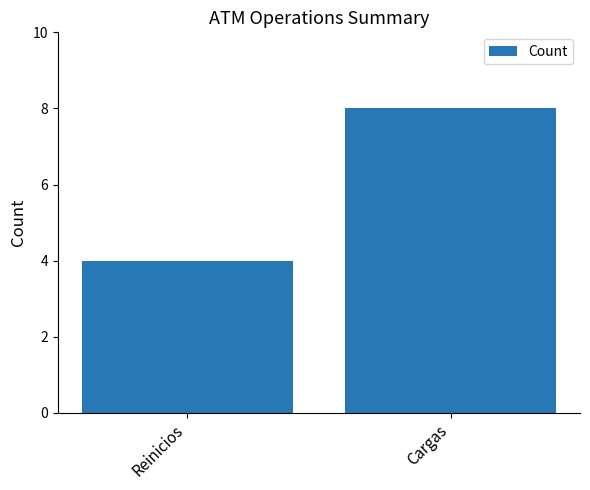

The chart shows a value of 8 at Cargas. True or false?

True